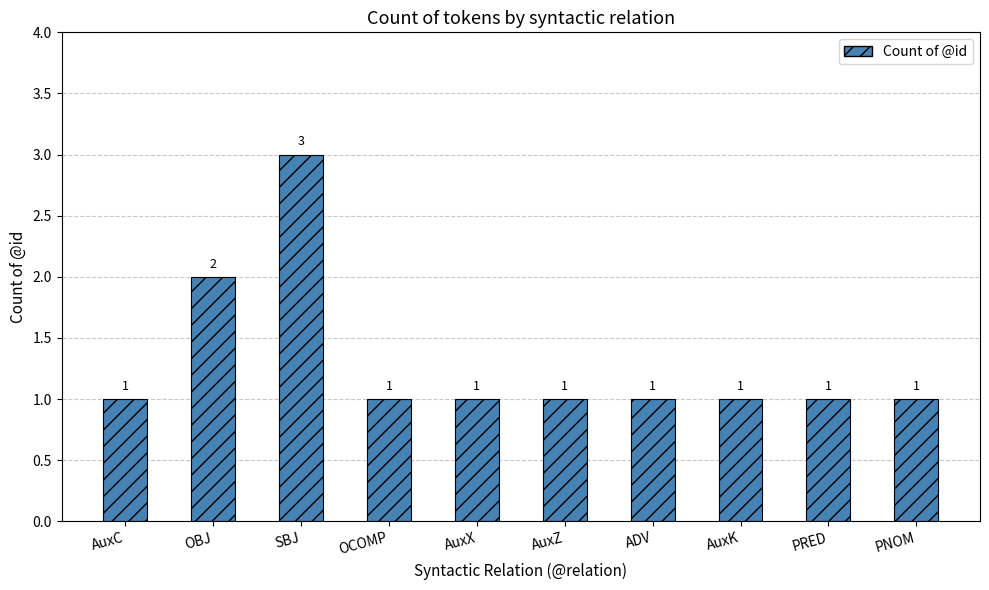

Which label corresponds to the largest value in the chart?

SBJ